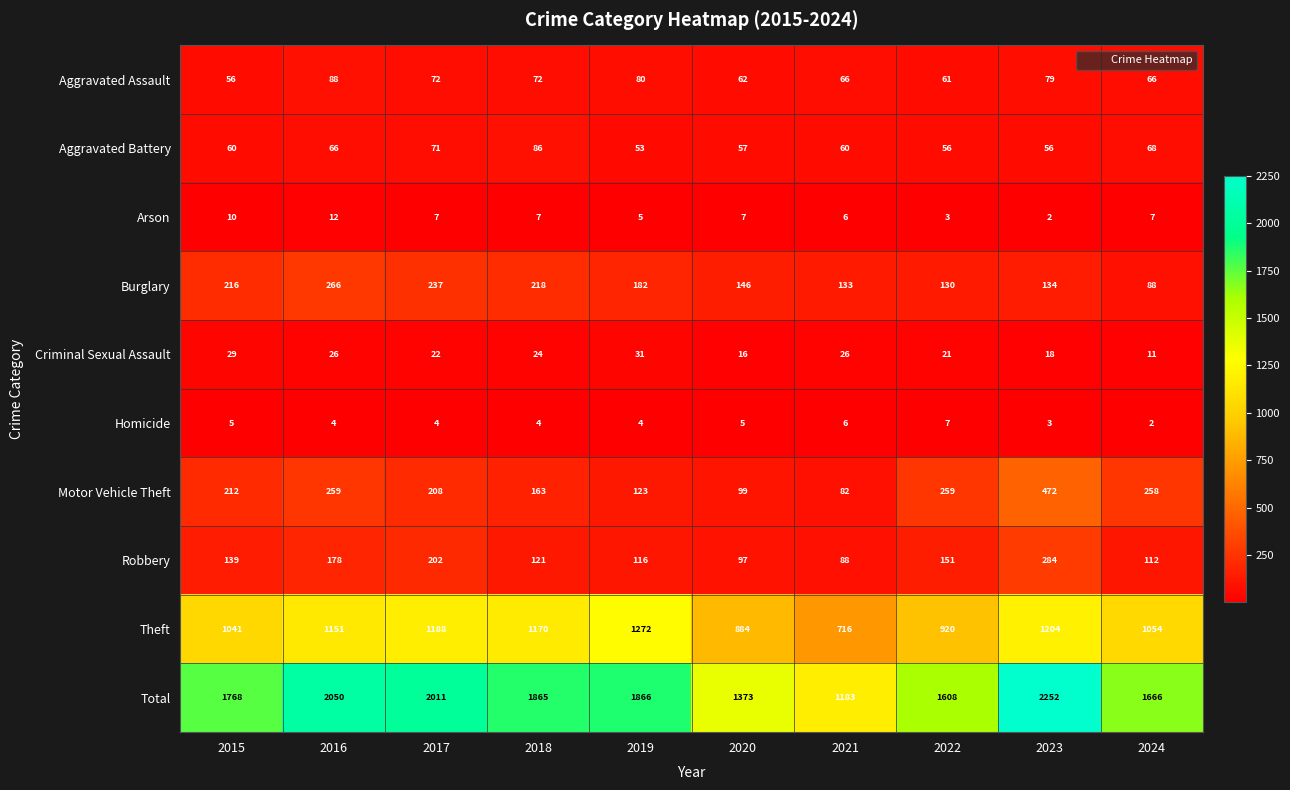

Which category has the lowest value in the Motor Vehicle Theft series?

2021